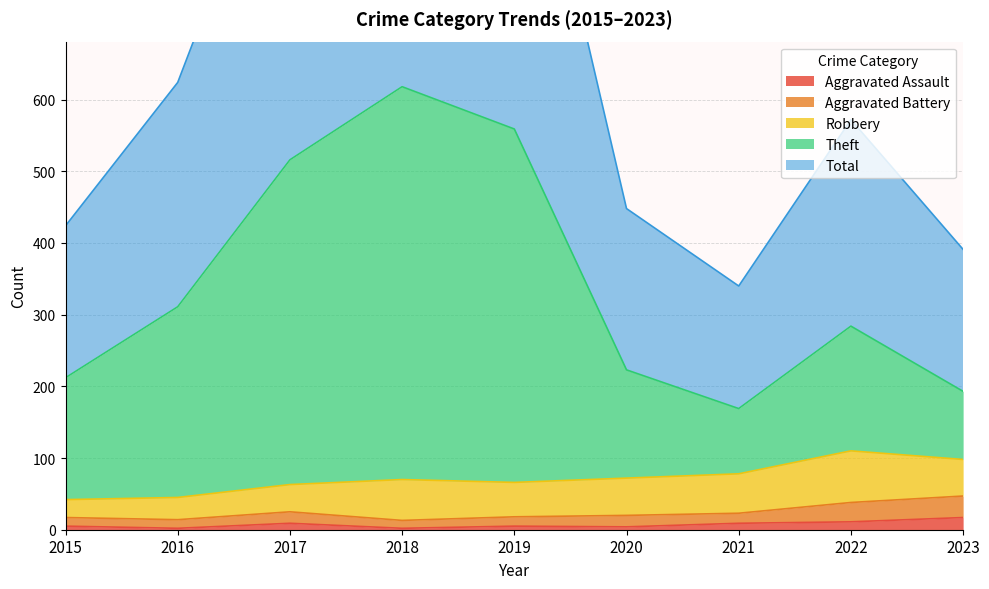

Which category has the highest value across all series?

2018